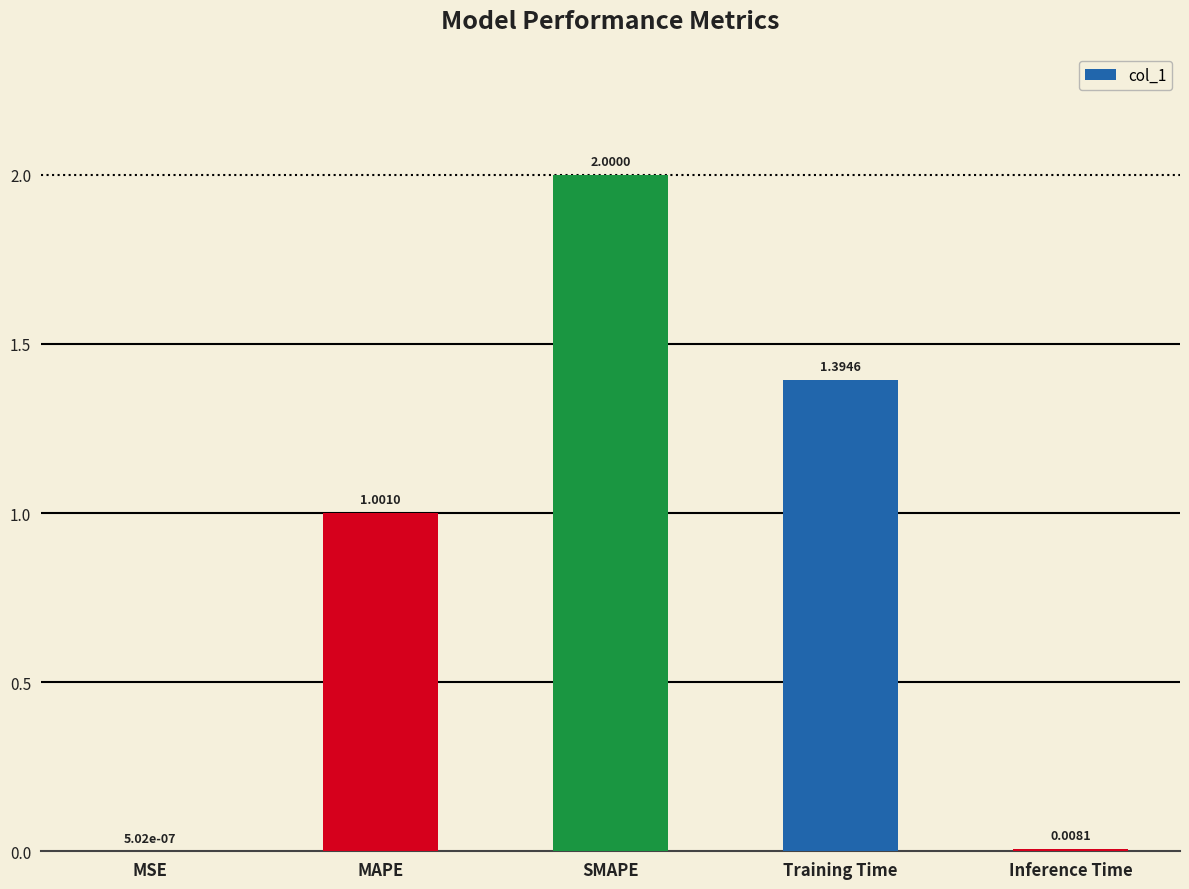

What is the change in value from SMAPE to Inference Time?

-2.0